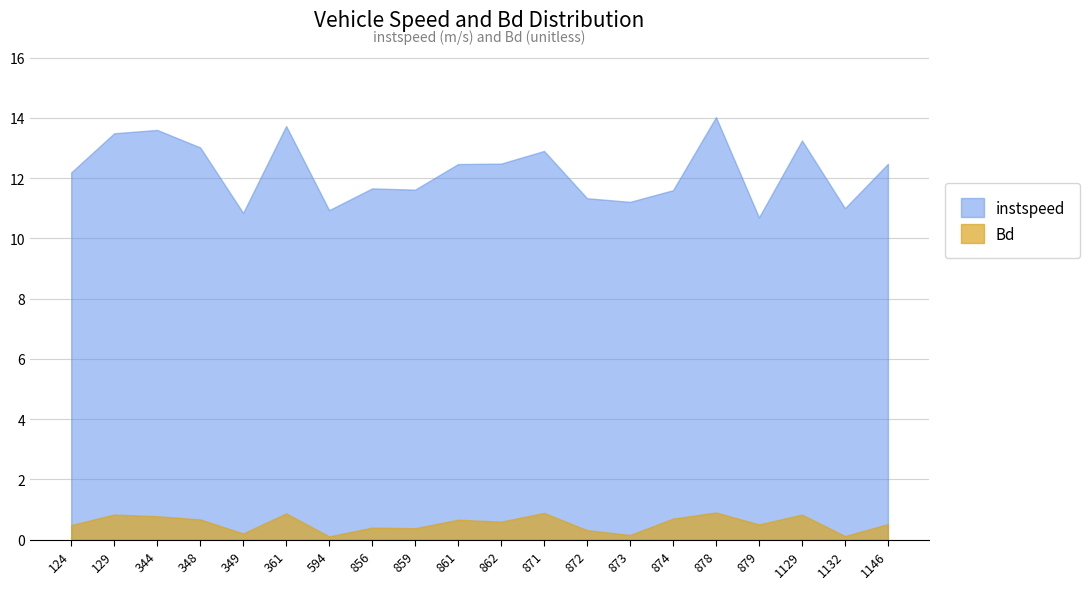

List the series in order of their overall mean, lowest first.

Bd, instspeed